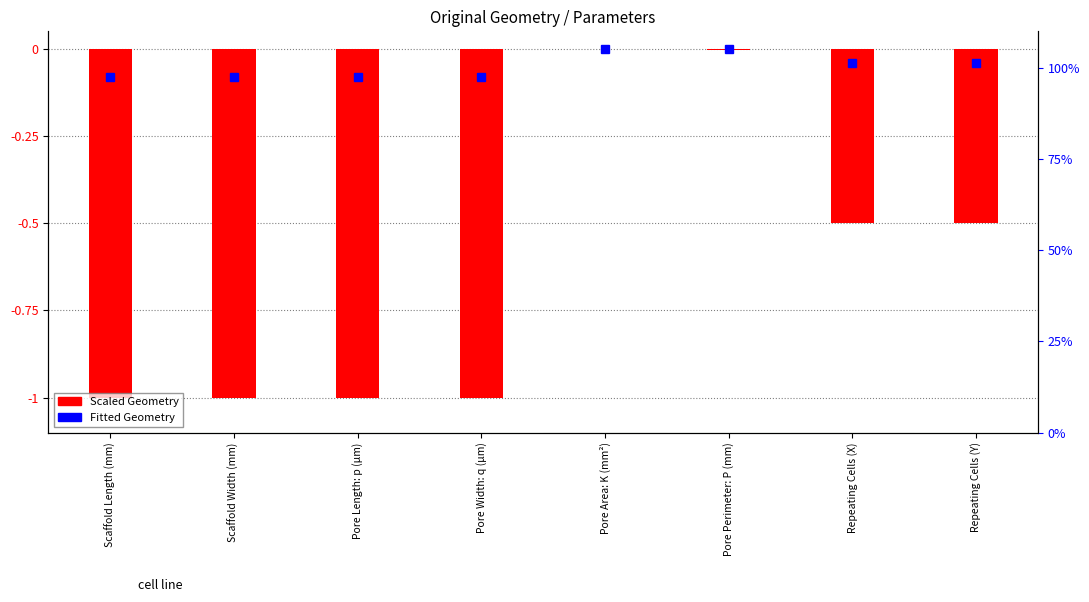

Are the bars grouped side by side (vs. stacked)?

No